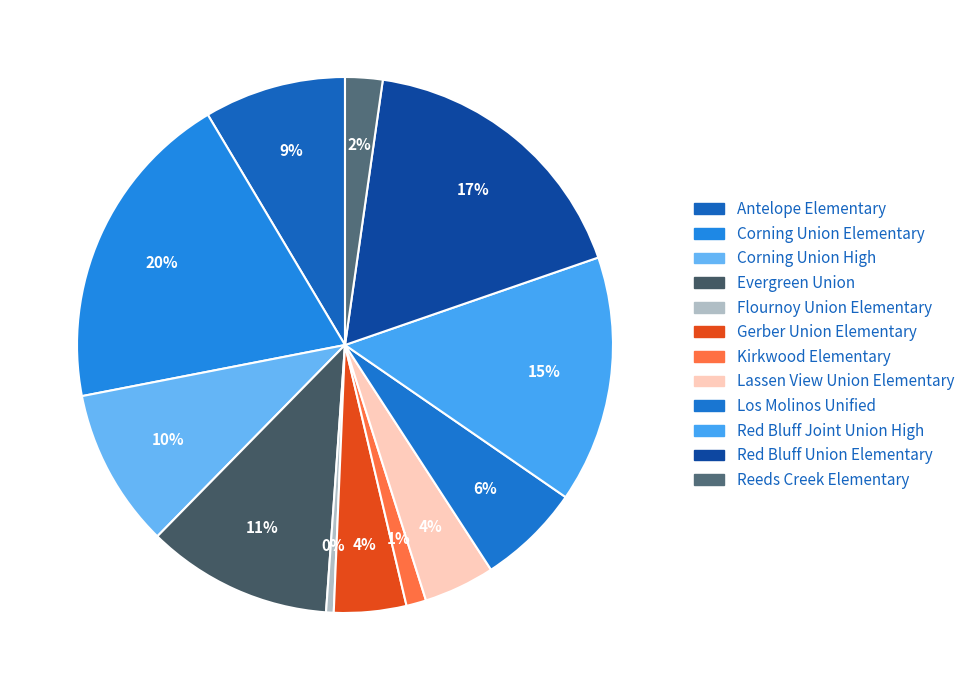

How many slices are in this pie chart?

12